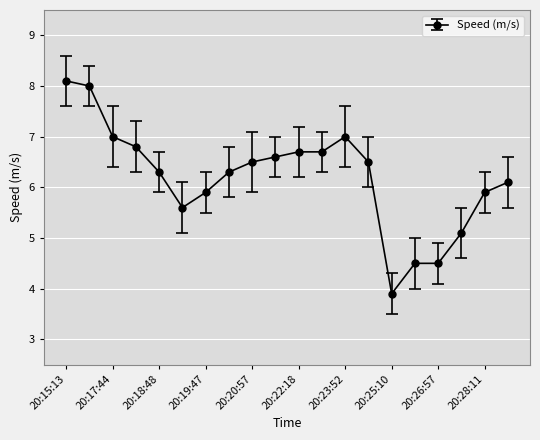

What is the maximum value shown in the chart?

8.1